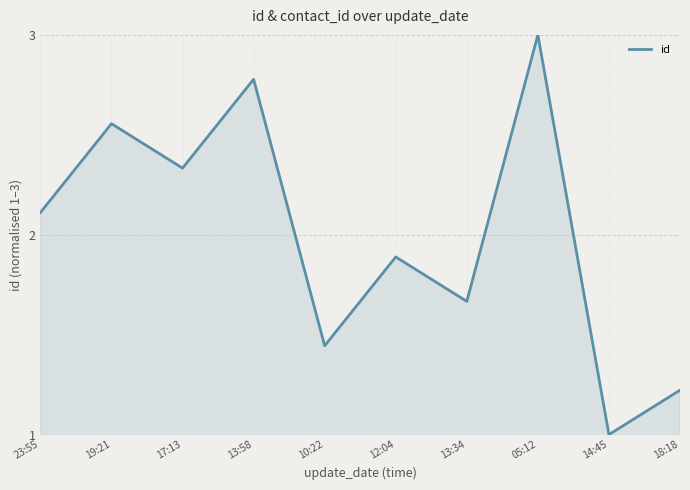

Rank the categories by value from lowest to highest.

14:45, 18:18, 10:22, 13:34, 12:04, 23:55, 17:13, 19:21, 13:58, 05:12